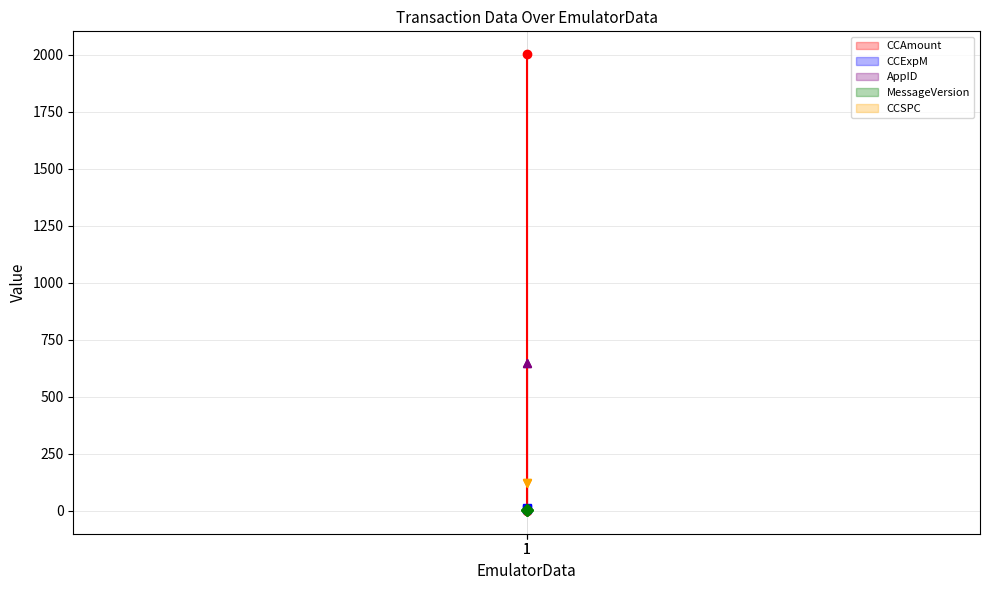

Between 1 and 1, which is larger?

1